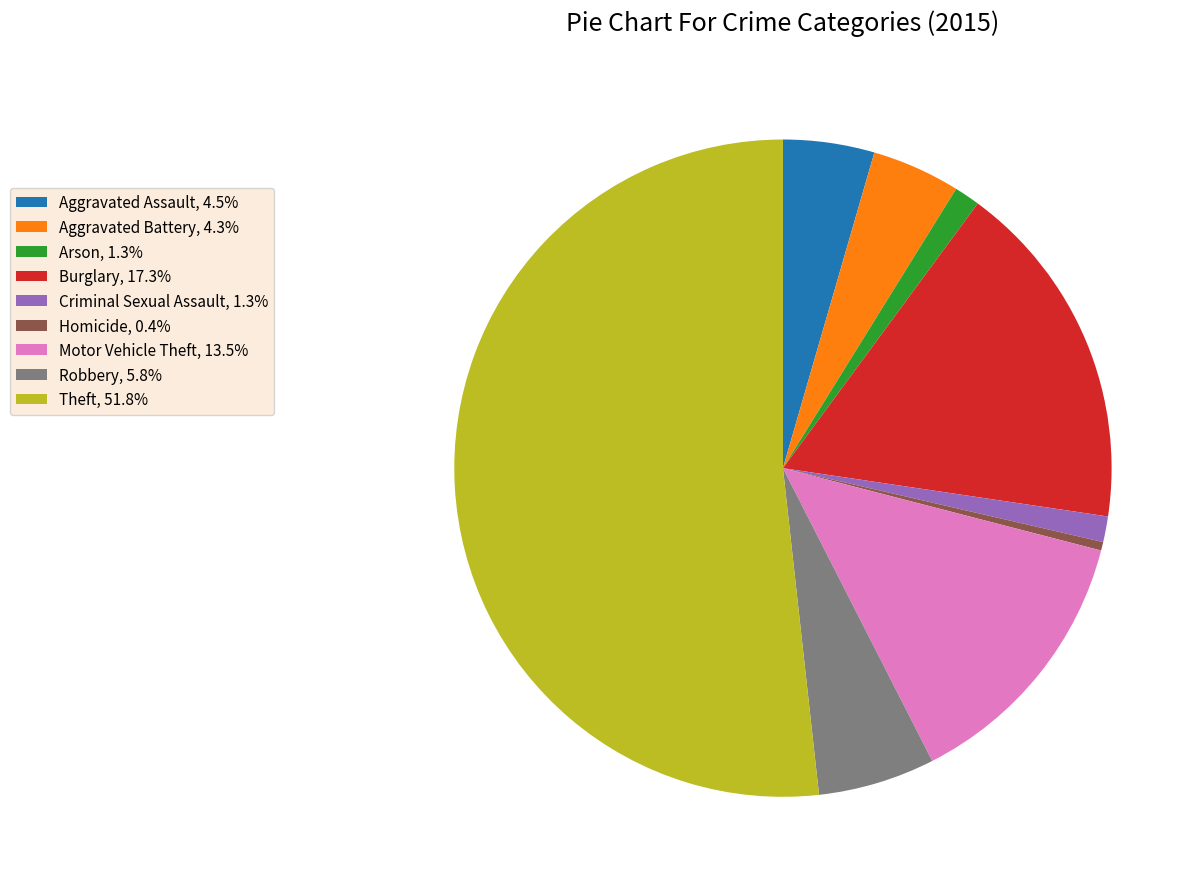

Count the number of slices in the pie.

9